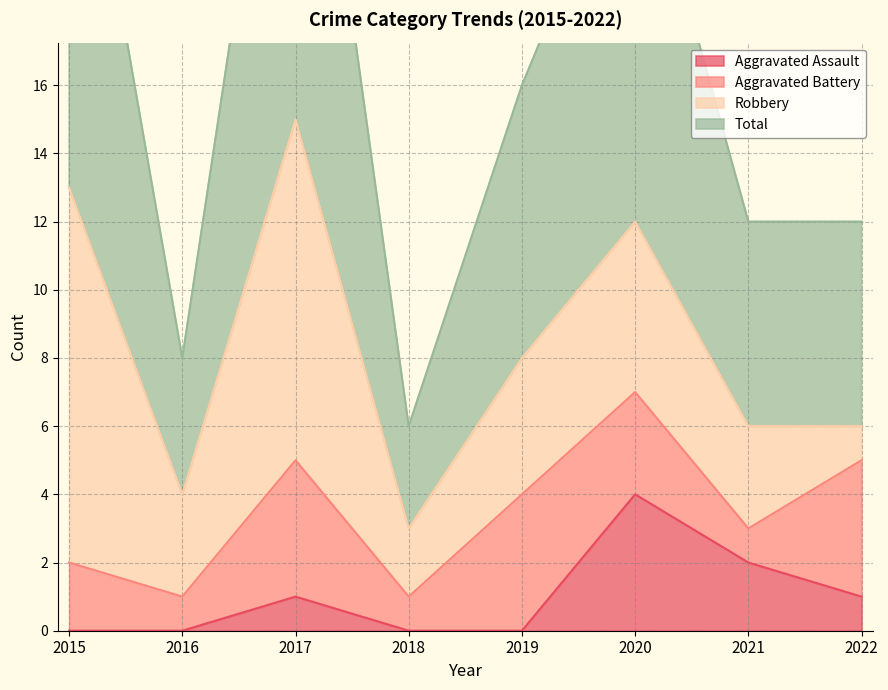

Is the value of Total at 2018 greater than the value of Aggravated Assault at 2015?

Yes